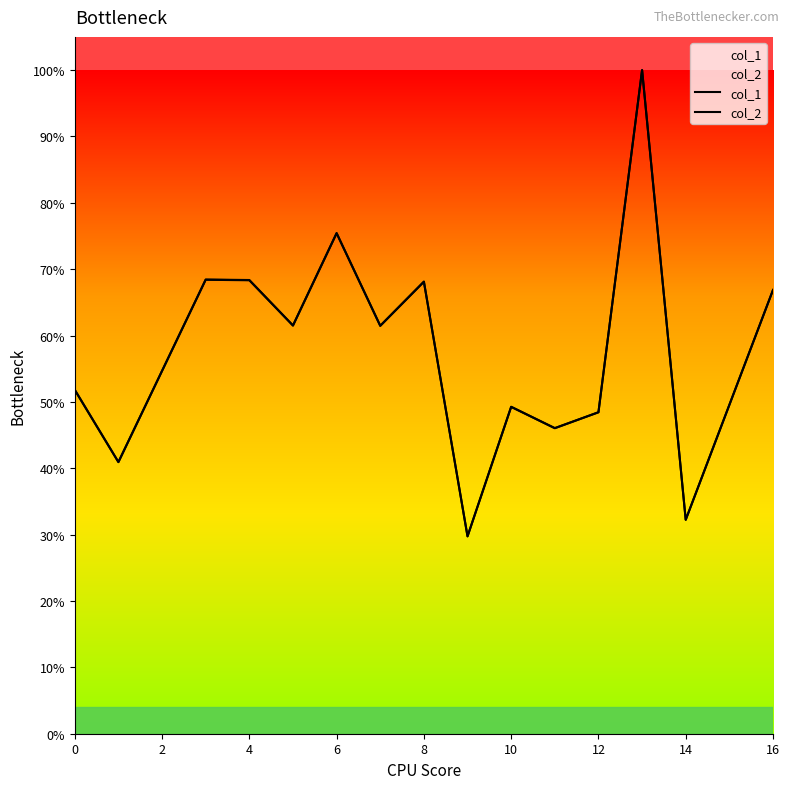

How many lines are shown in the chart?

2